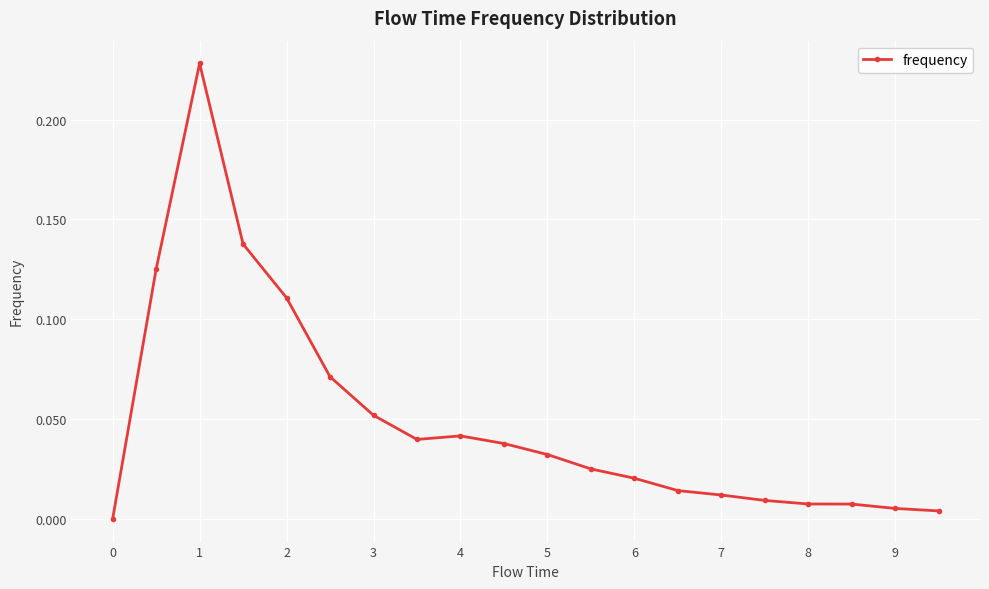

True or false: there are more than 0 points higher than both neighbors.

True